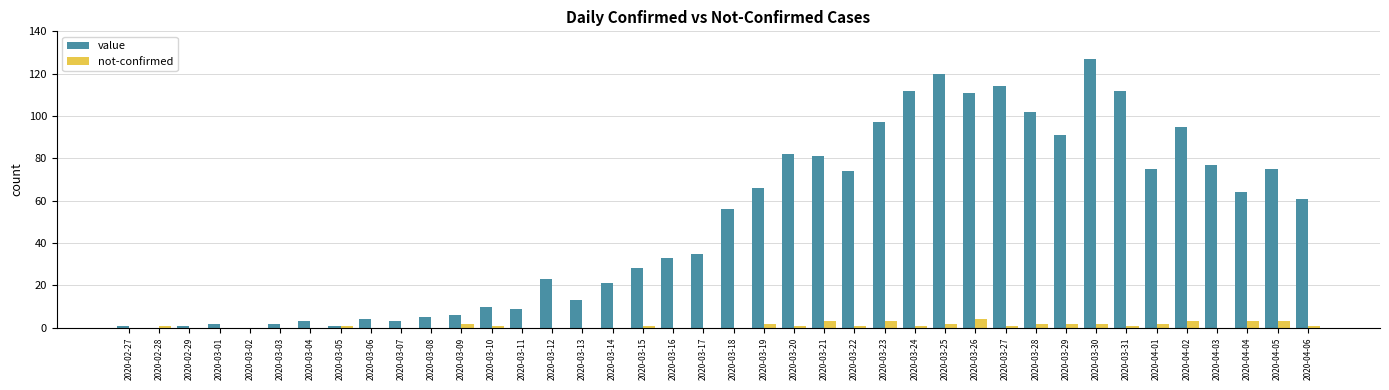

What is the sum of all not-confirmed values?

43